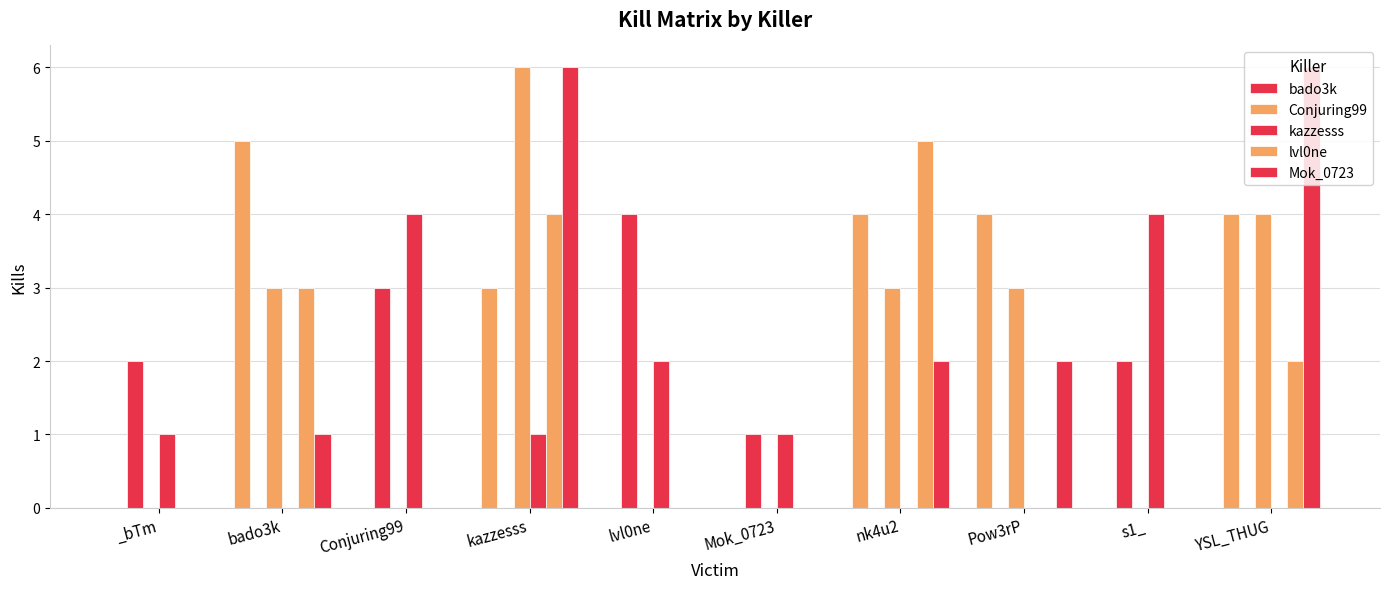

Which series has the largest total across all categories?

Conjuring99